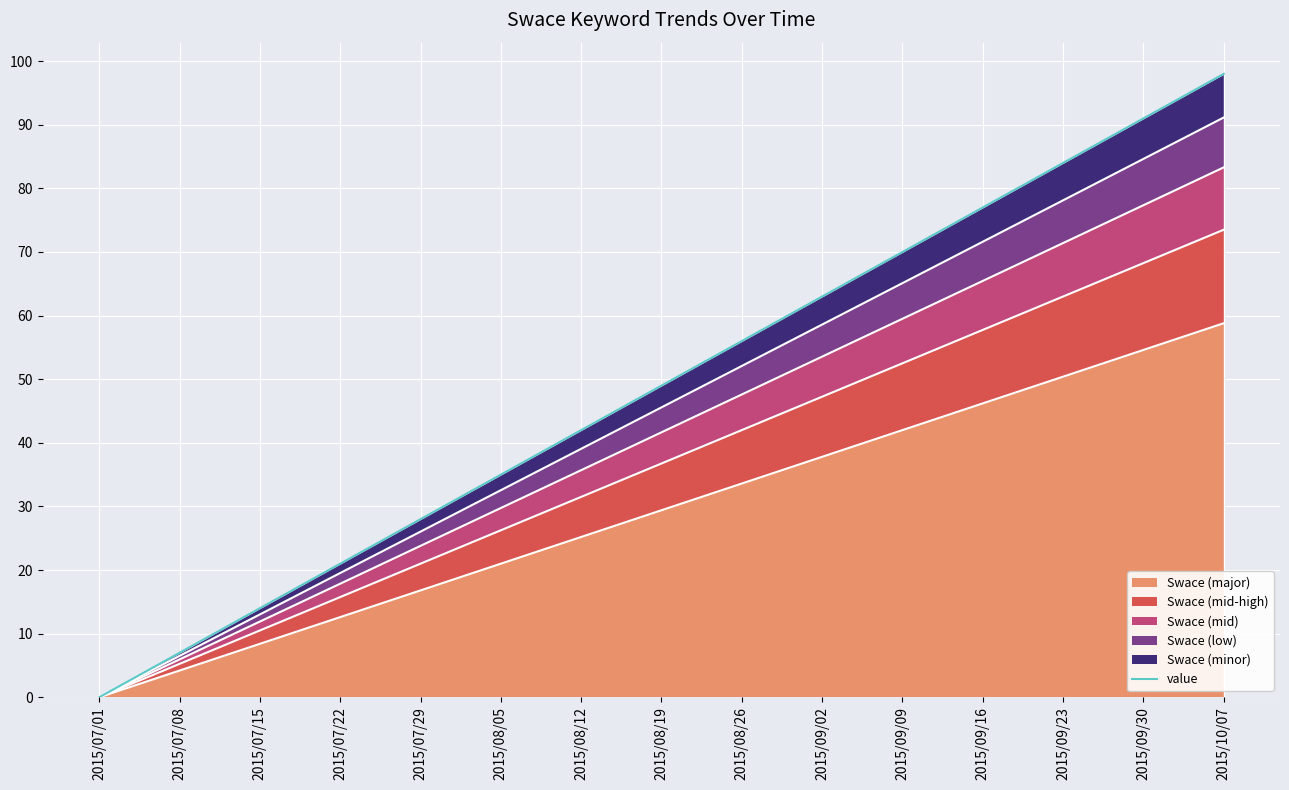

What is the value of the 12th point from the left?

77